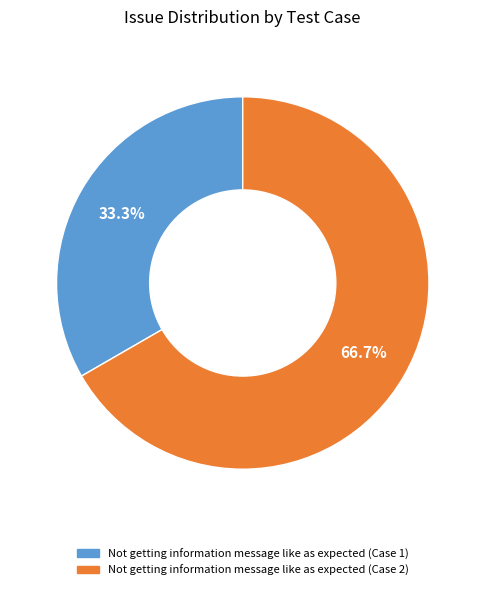

What is the ratio of the value at Not getting information message like as expected (Case 2) to the value at Not getting information message like as expected (Case 1)?

2.0